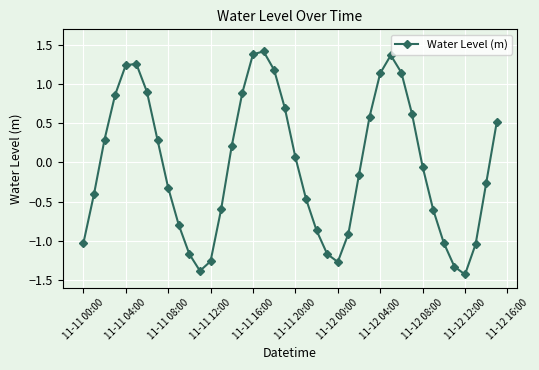

What is the difference between the maximum and second lowest values?

2.8